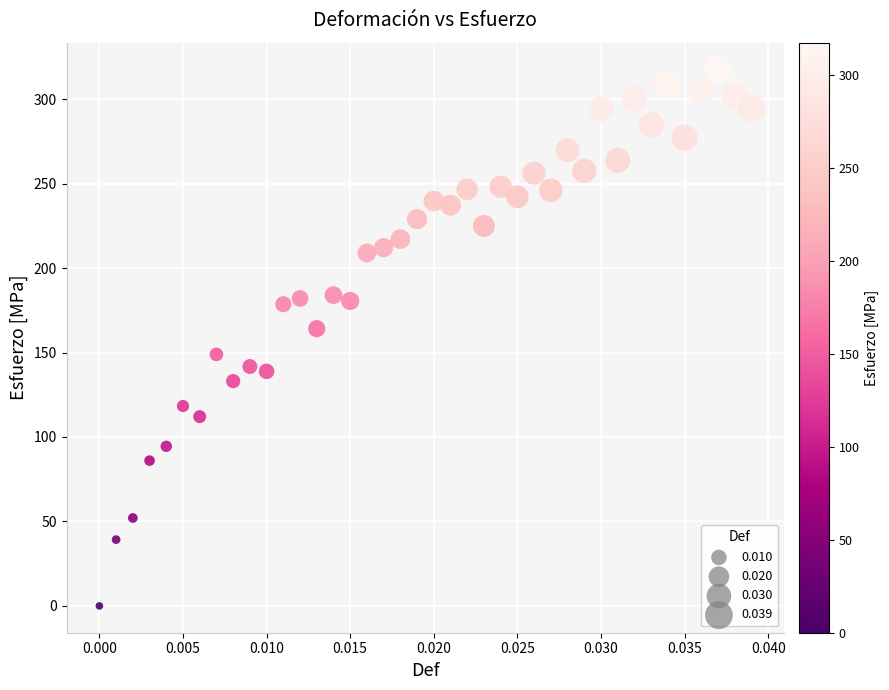

What is the range of Y values (max minus min)?

317.6